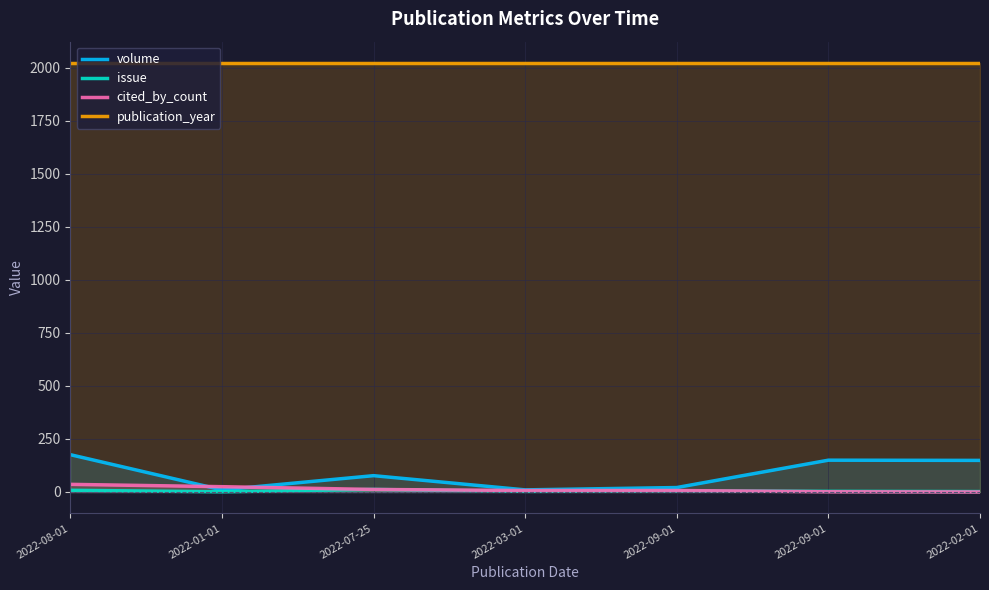

What is the minimum value for volume?

10